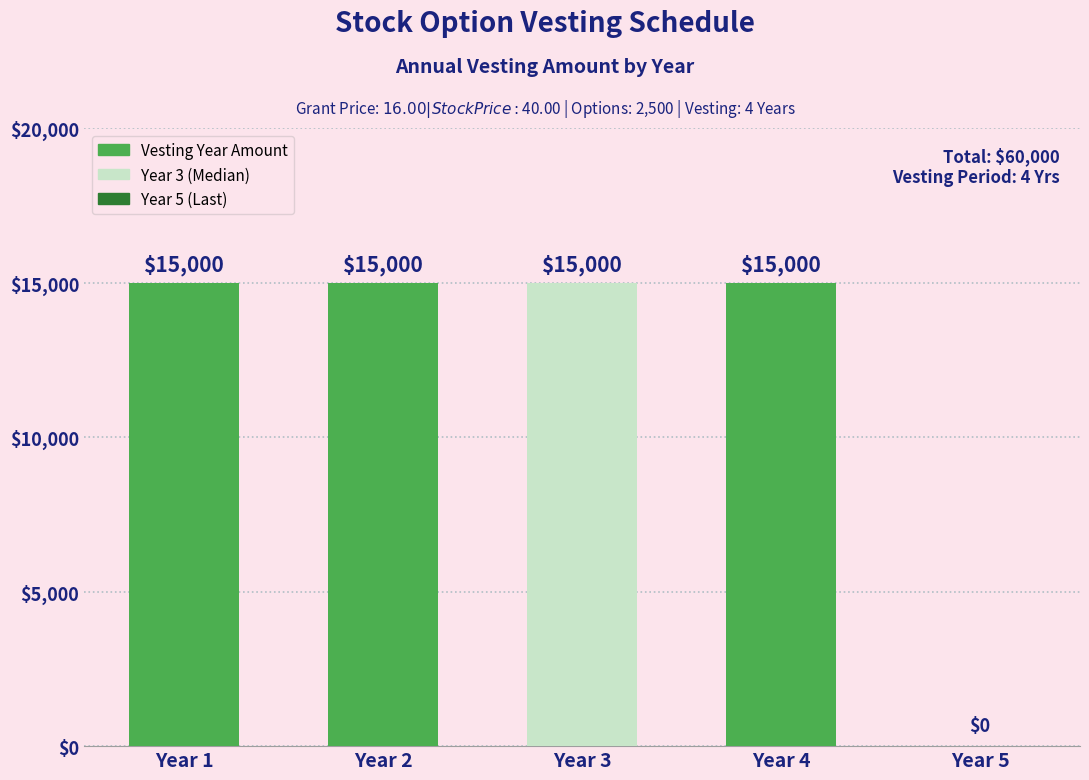

True or false: the data shows 6691 at Year 4.

False